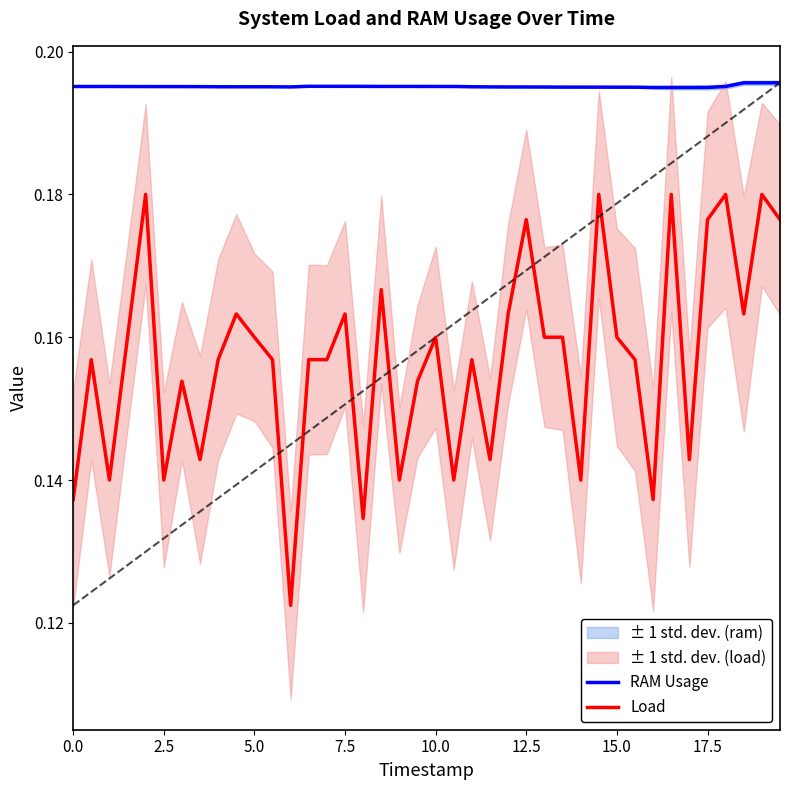

True or false: Load and RAM Usage intersect in this chart.

False